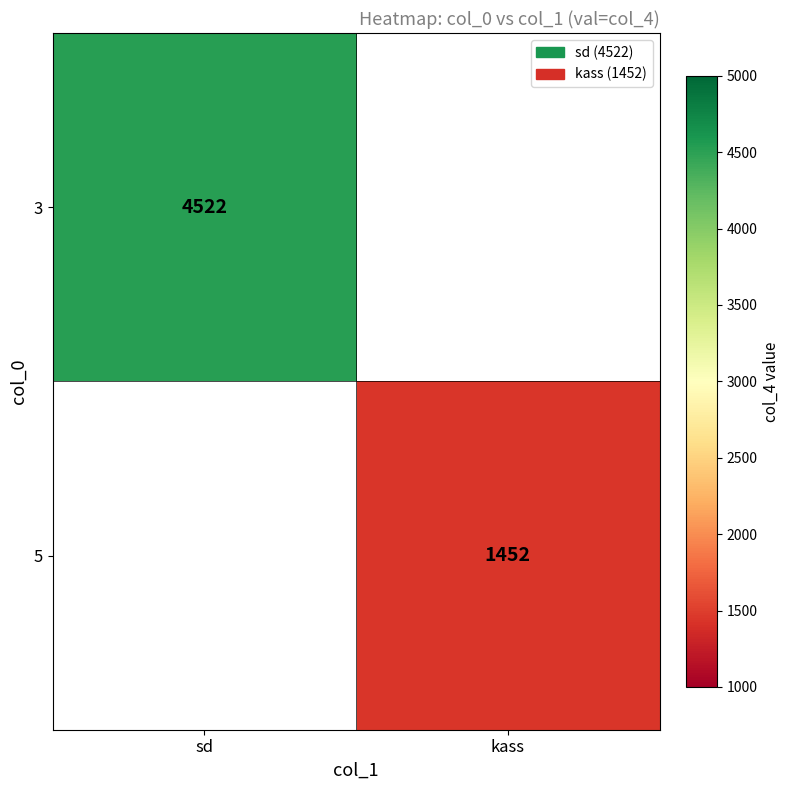

True or false: 3 has a value of 7946.3 at sd.

False